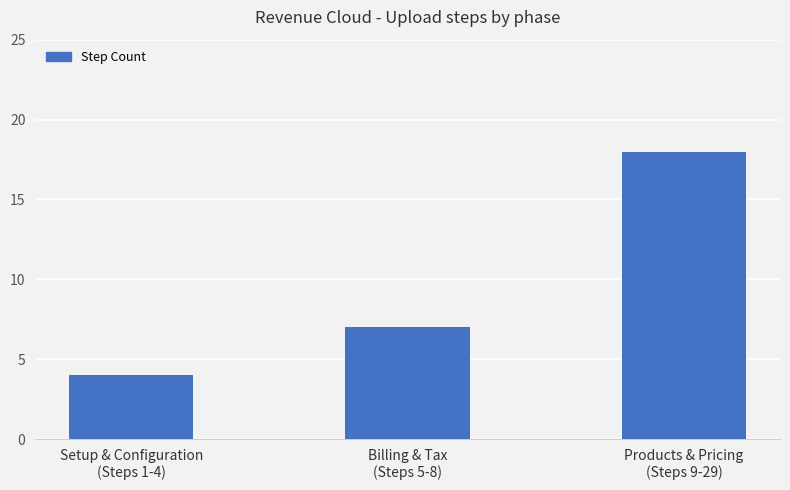

Where is the data nearest to the value 11?

Billing & Tax
(Steps 5-8)